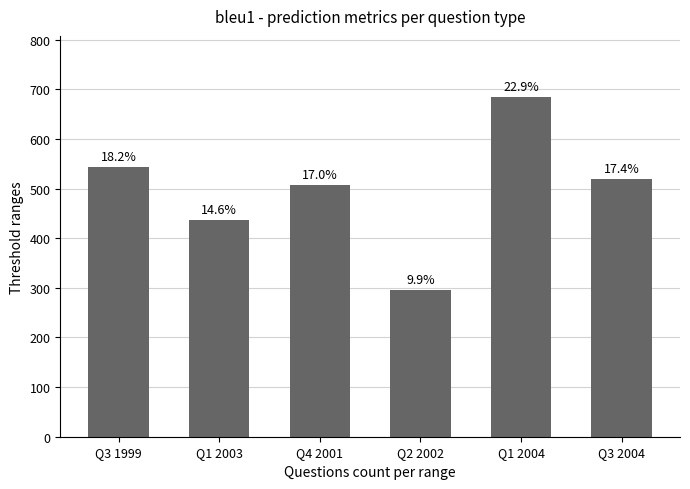

At which category does the chart reach its peak across all series?

Q1 2004